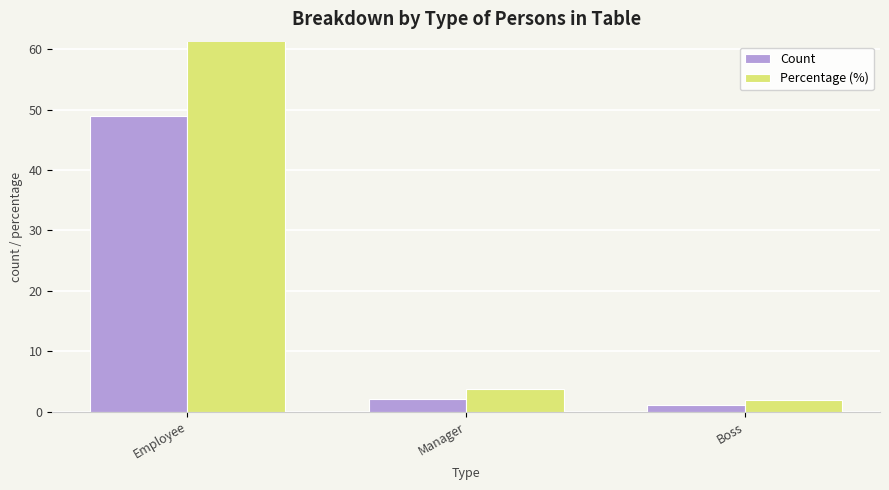

What position from the right is Employee?

3